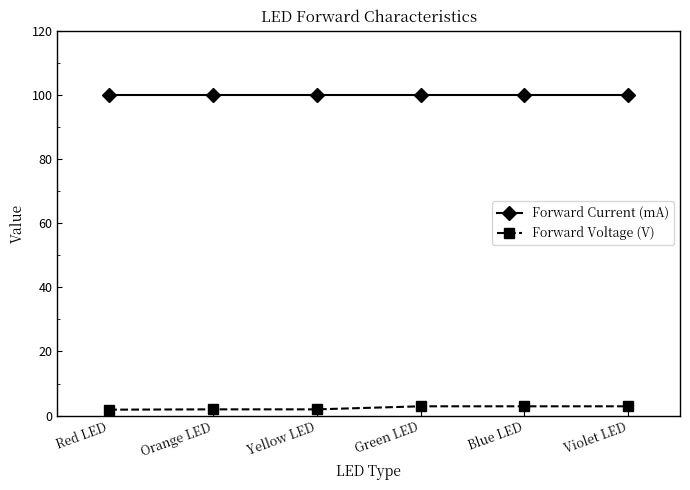

Which series has the widest spread of values?

Forward Voltage (V)